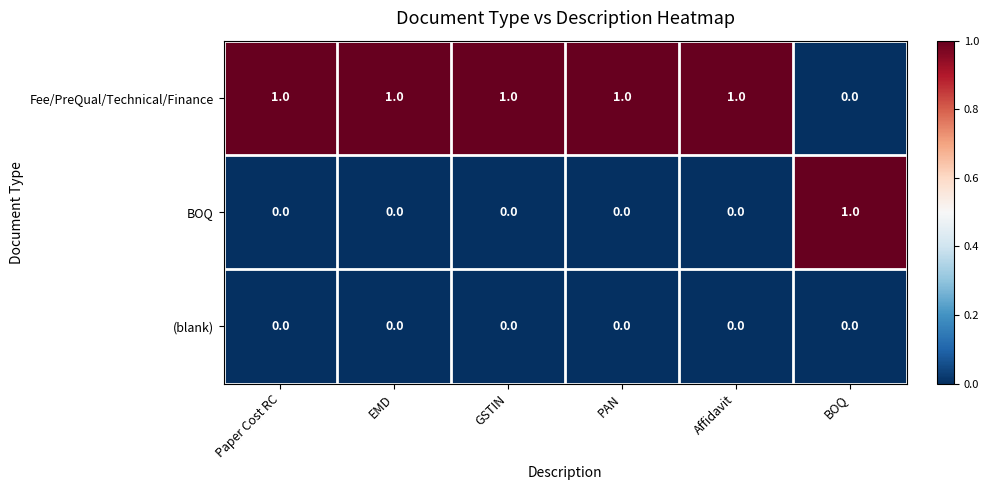

What is the spread (max minus min) of values at EMD?

1